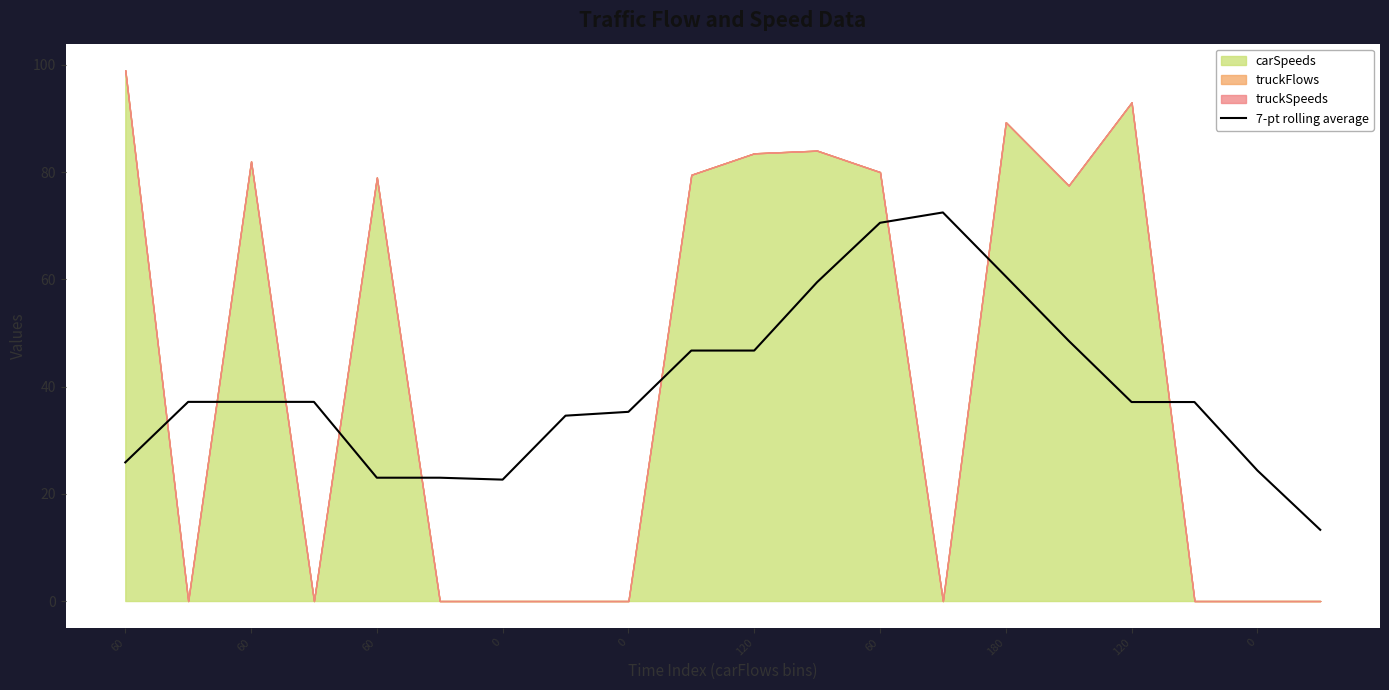

The value at 60 is 37.1. True or false?

True